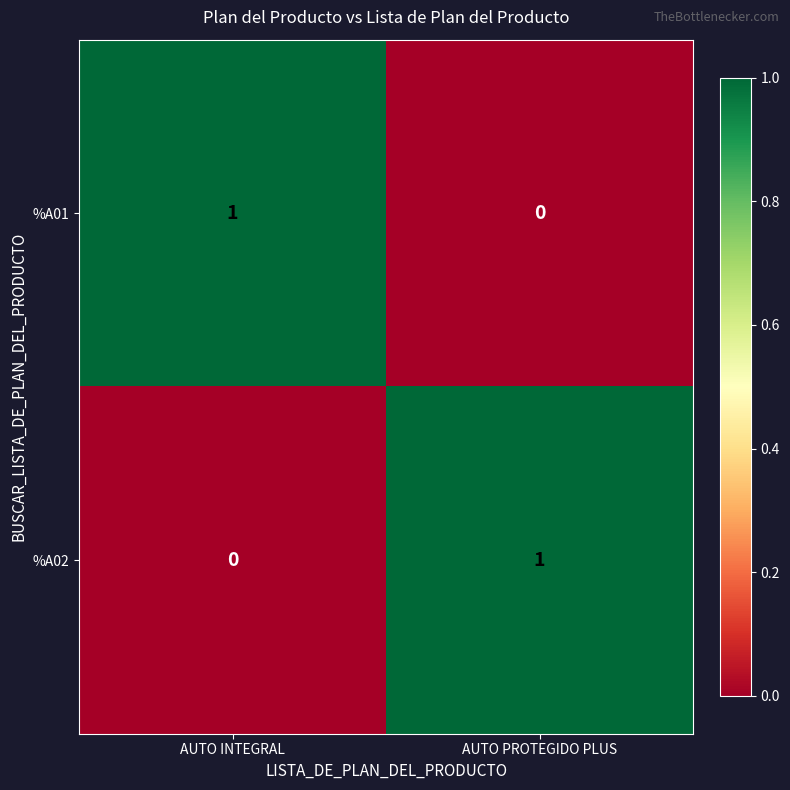

True or false: %A02 has a value of 1 at AUTO INTEGRAL.

False